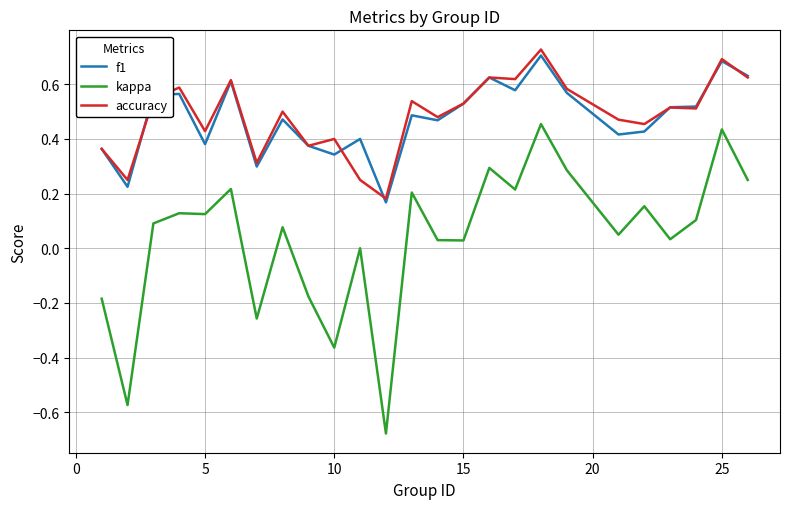

True or false: accuracy and kappa cross at least once.

False